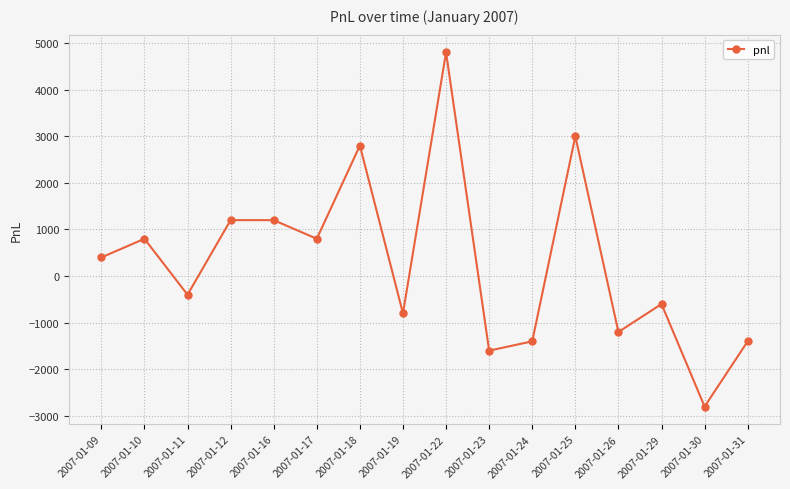

How many data points are less than 400?

8